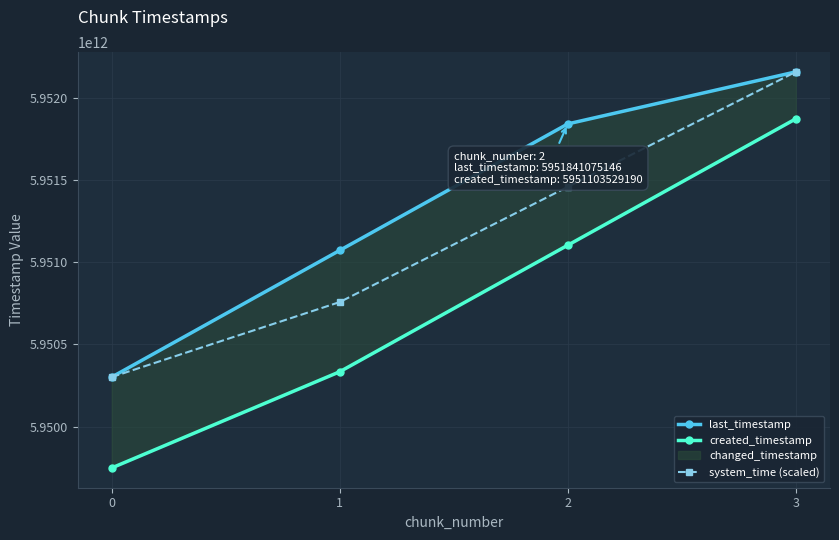

True or false: created_timestamp and last_timestamp intersect in this chart.

False